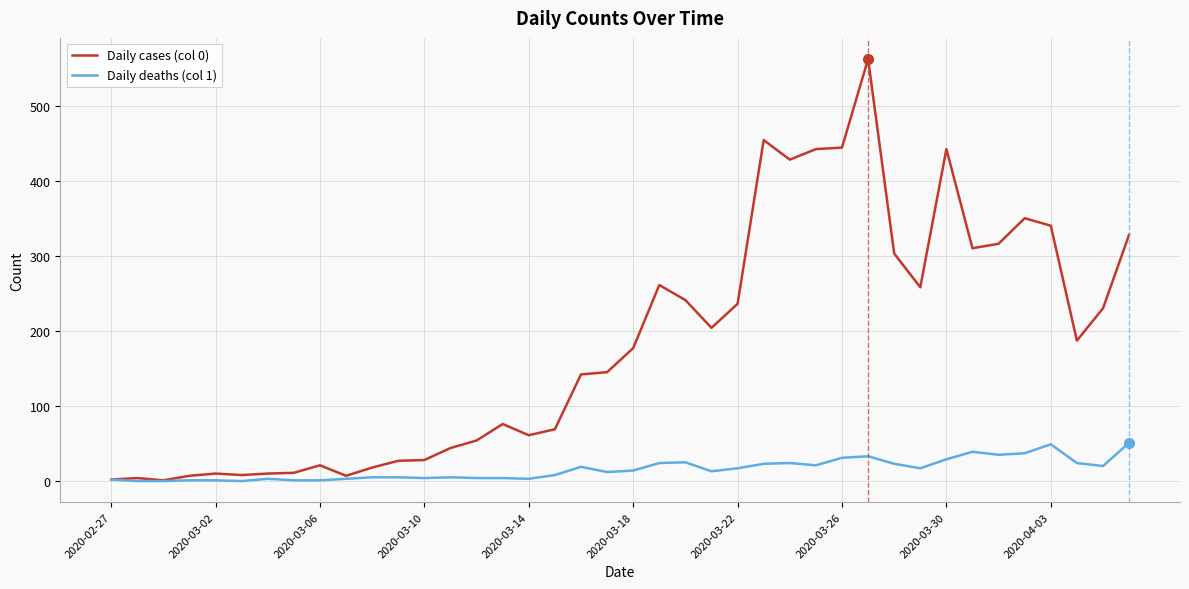

What is the maximum value shown in the chart?

562